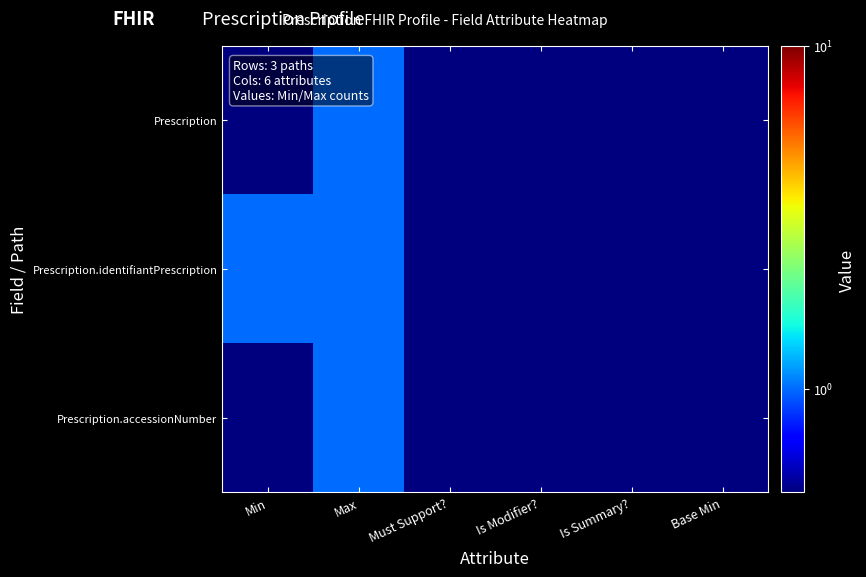

Between Is Modifier? and Must Support?, which is larger?

Is Modifier?